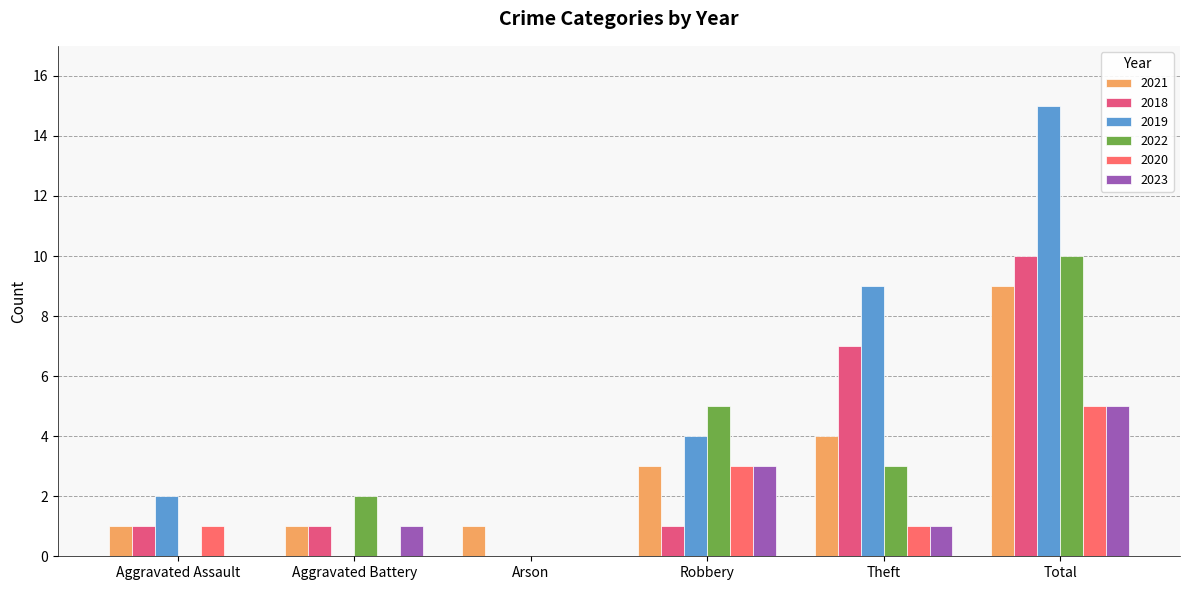

What value does the 2018 series have at Theft?

7